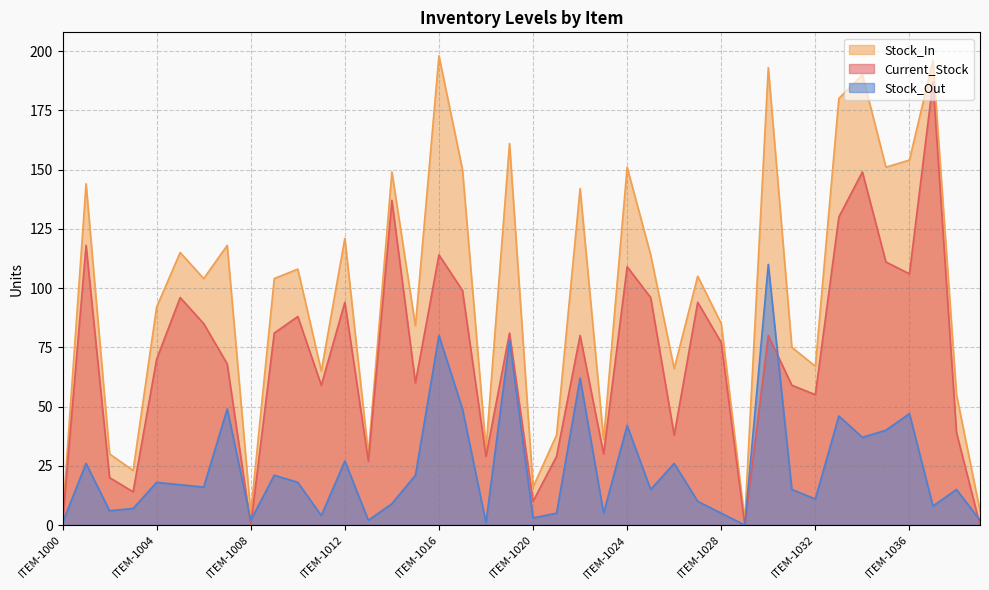

Is the value of Current_Stock at ITEM-1001 greater than the value of Stock_Out at ITEM-1001?

Yes